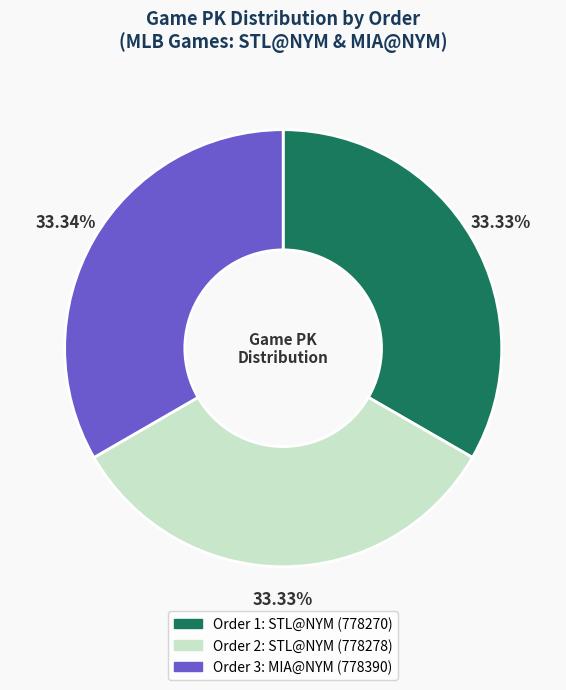

Is there any slice that represents more than half of the pie?

No